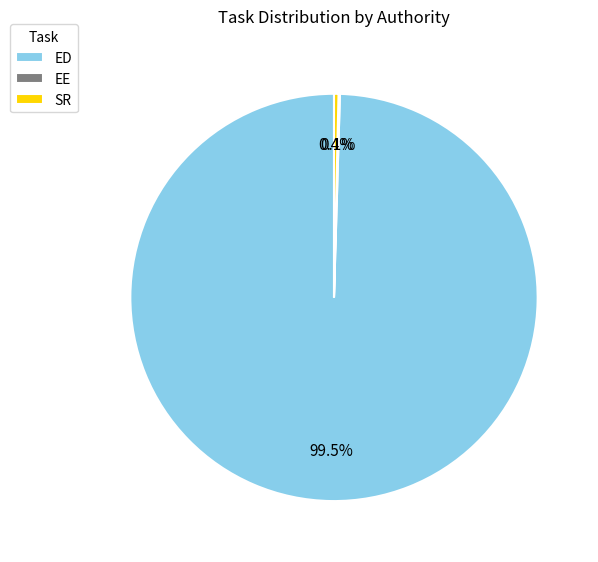

Does ED represent more than half of the total?

Yes